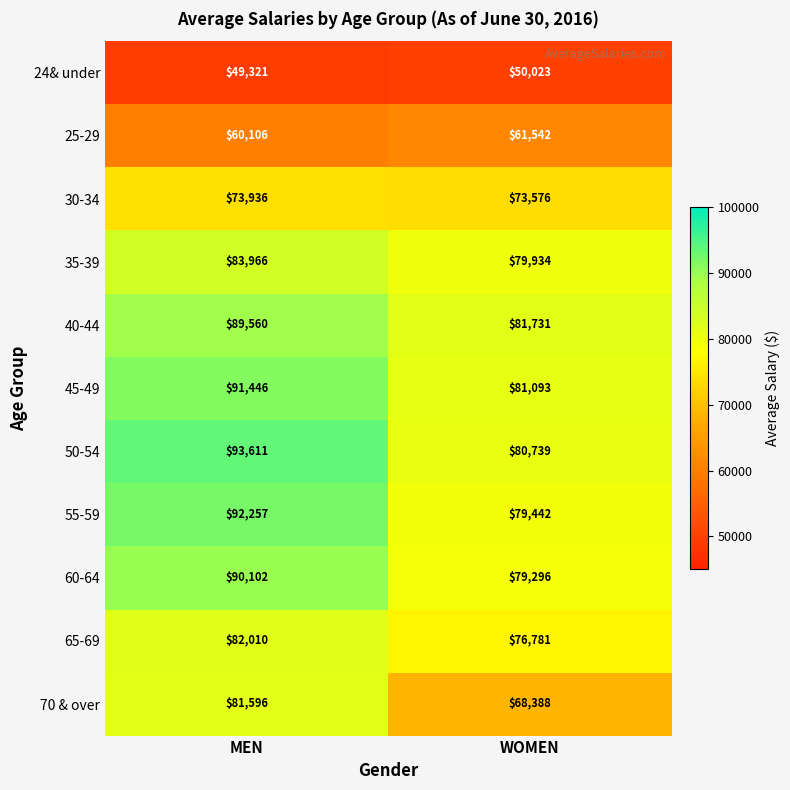

At which category is the sum across all series the highest?

MEN